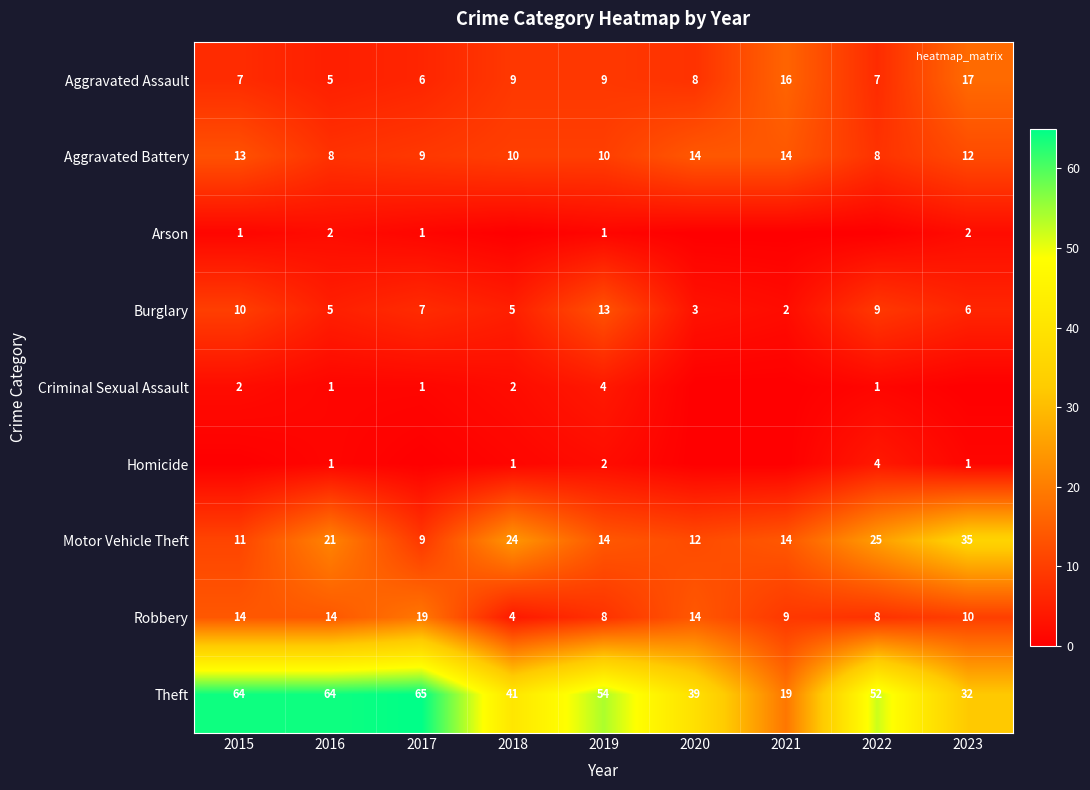

Is the value of Robbery at 2020 greater than the value of Aggravated Battery at 2021?

No